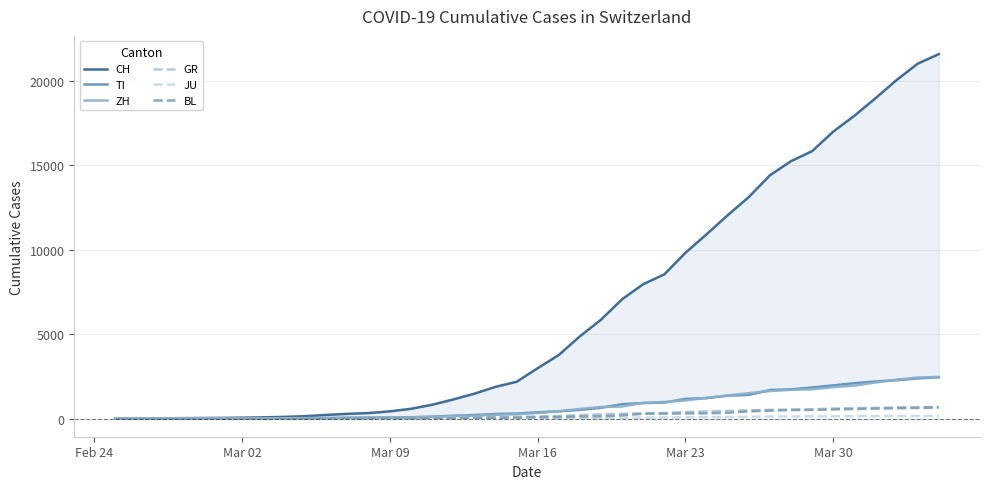

At how many categories does at least one series exceed 3757?

19